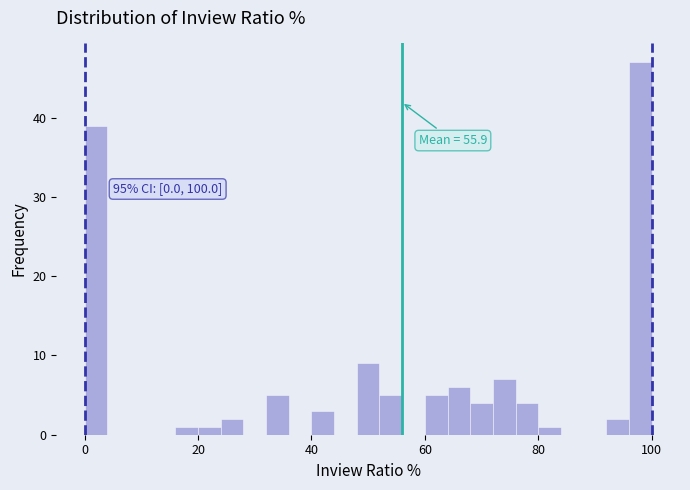

Around what value on the x-axis is the tallest bar? Give the approximate position of its centre, as read against the axis.

98